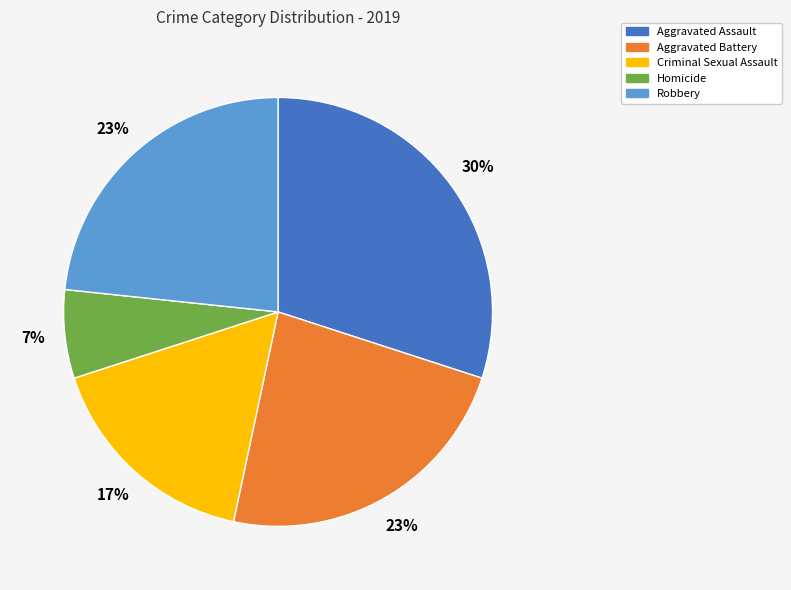

How many slices are in this pie chart?

5